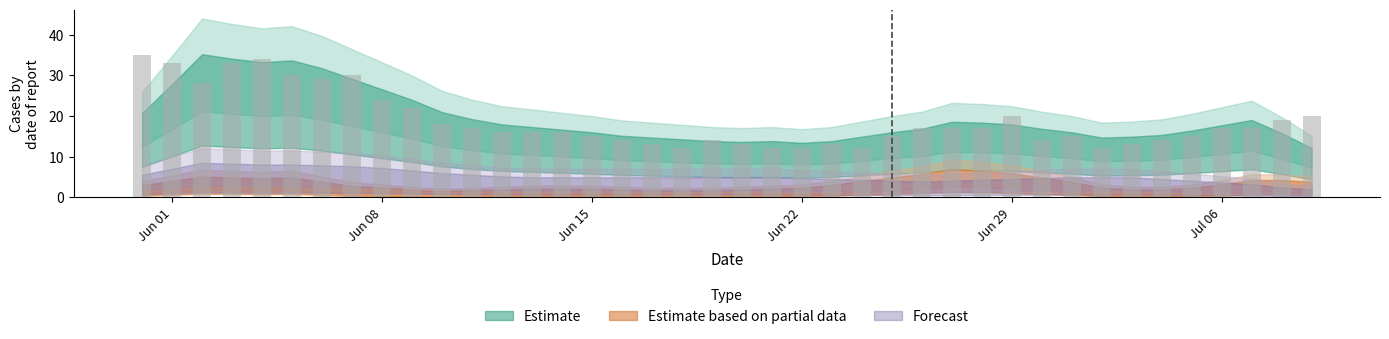

What is the difference between the second highest and second lowest values?

22